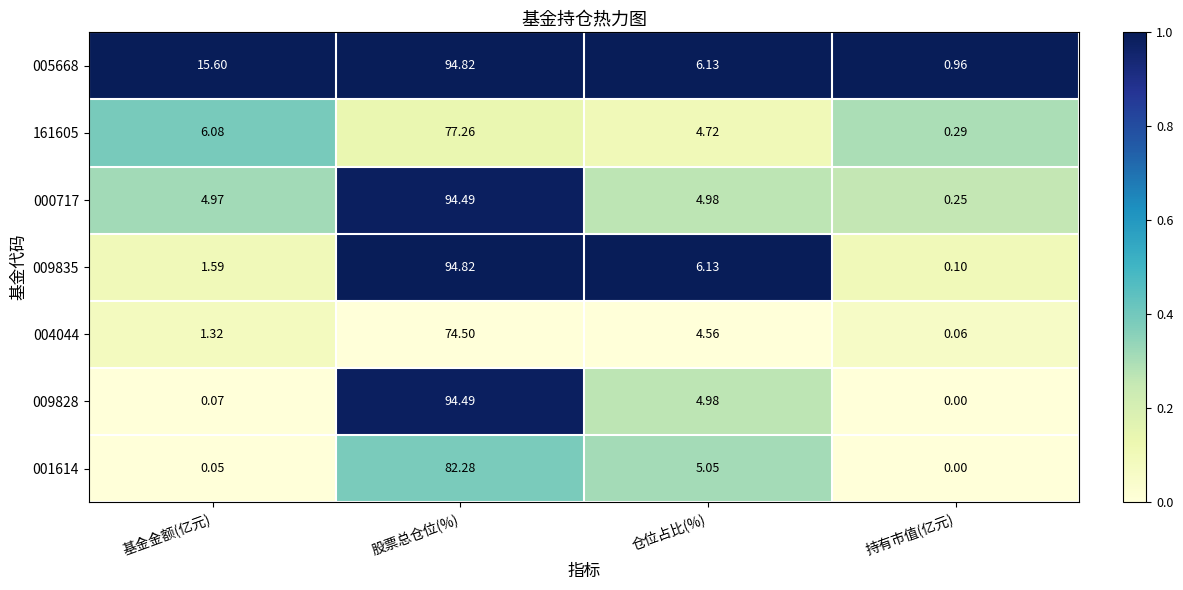

How many data points does each series have?

4